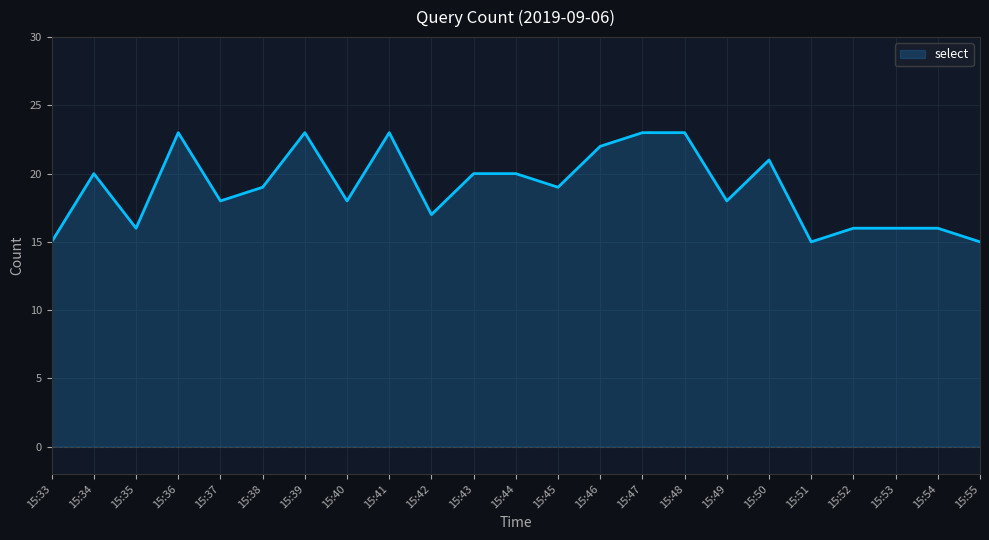

What is the difference between the maximum and minimum values?

8